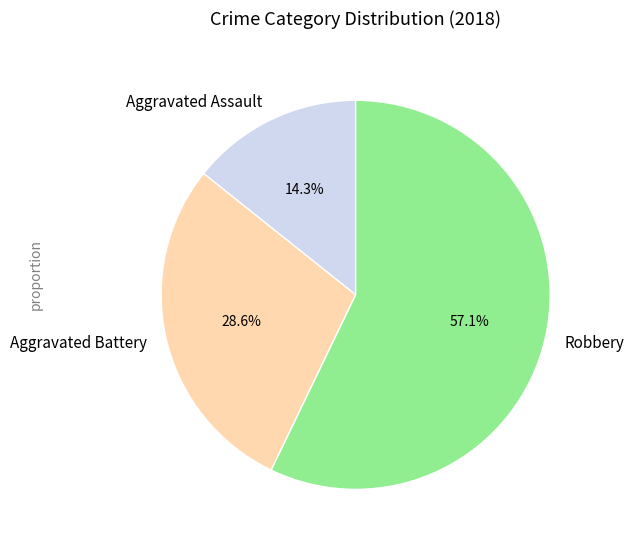

What is the largest slice in the pie chart?

Robbery